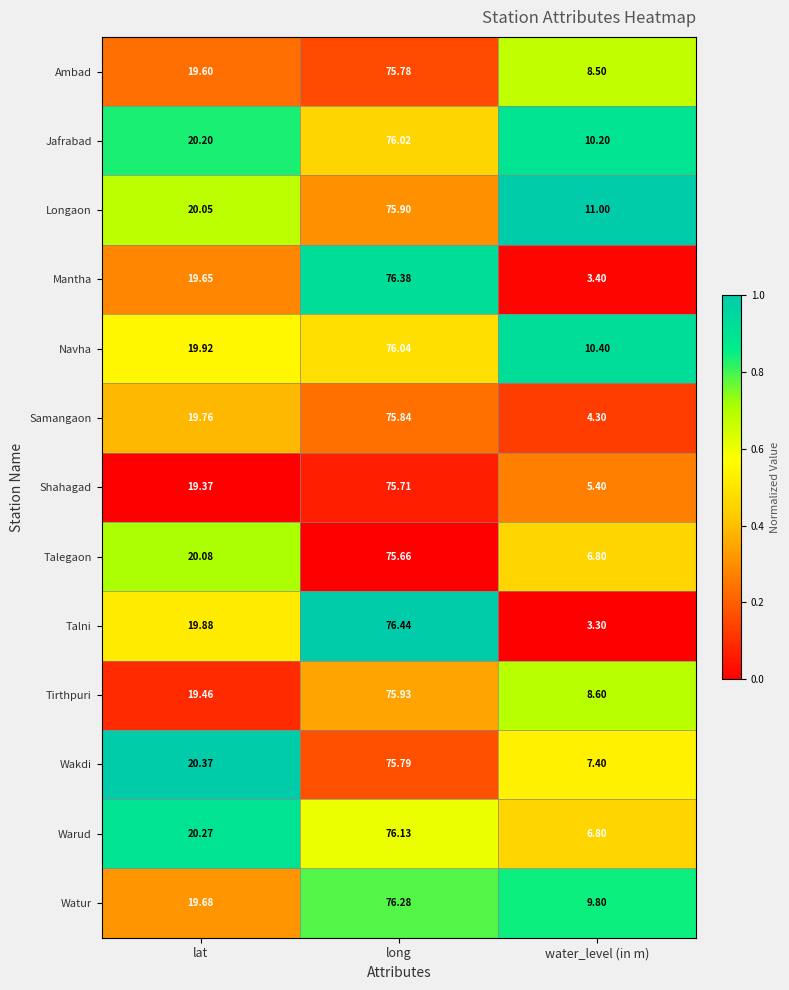

Which series changed the most between lat and water_level (in m)?

Talni